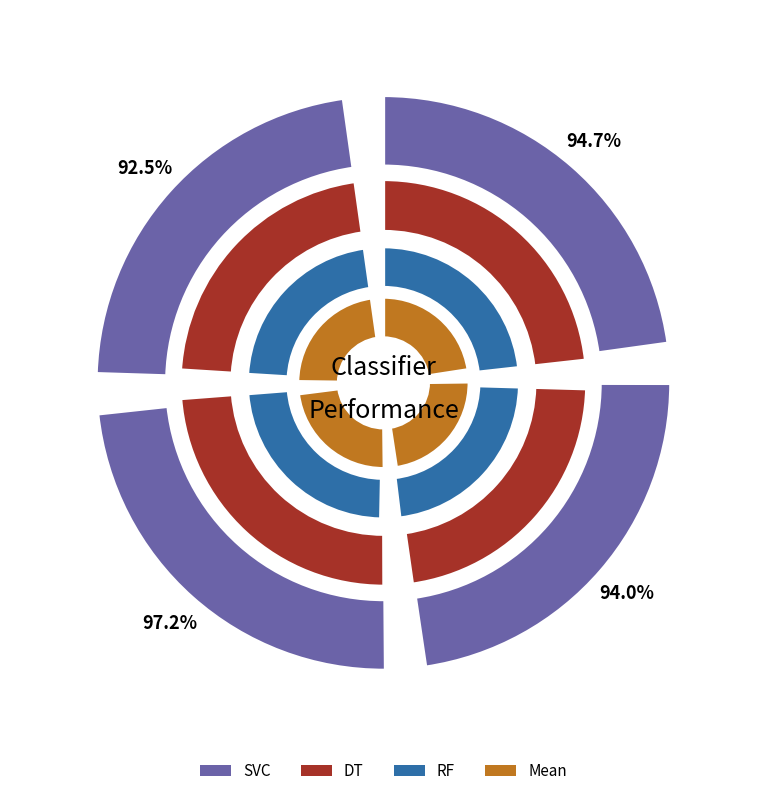

Is Train: lstm+gpt2 the majority of the pie?

No